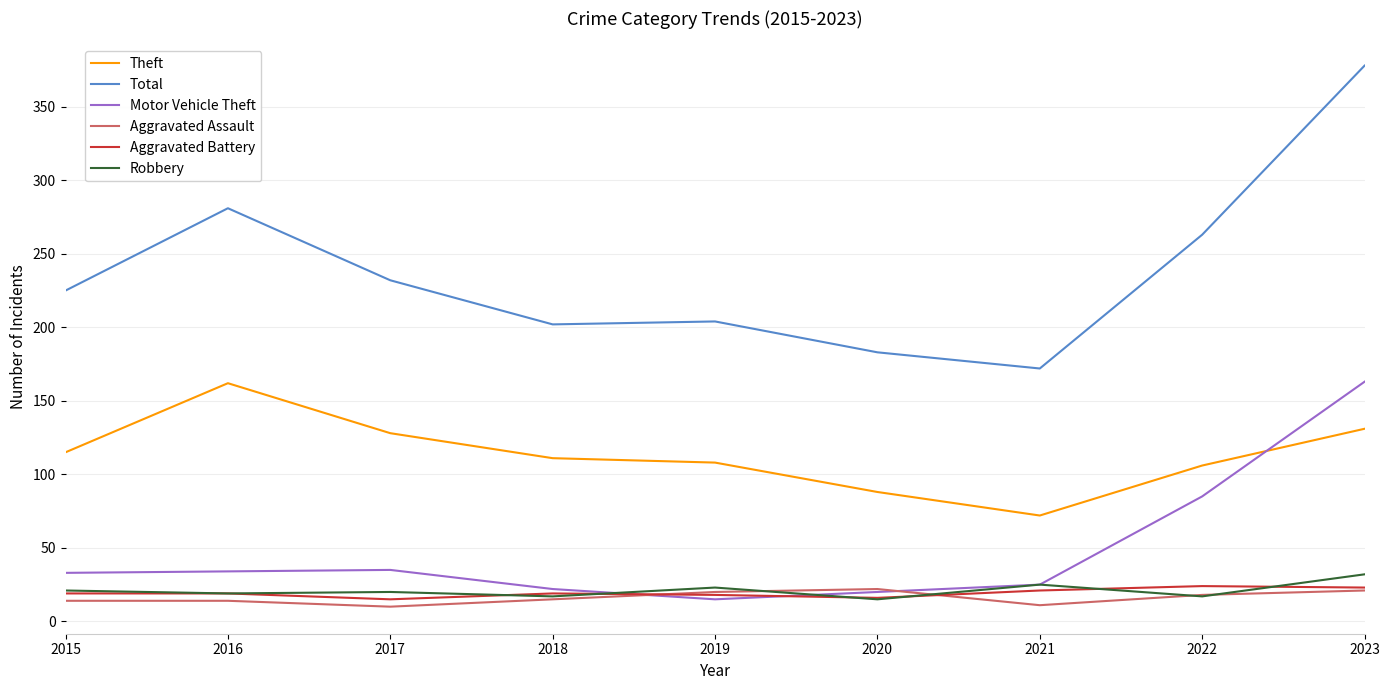

How many series are shown in this chart?

6